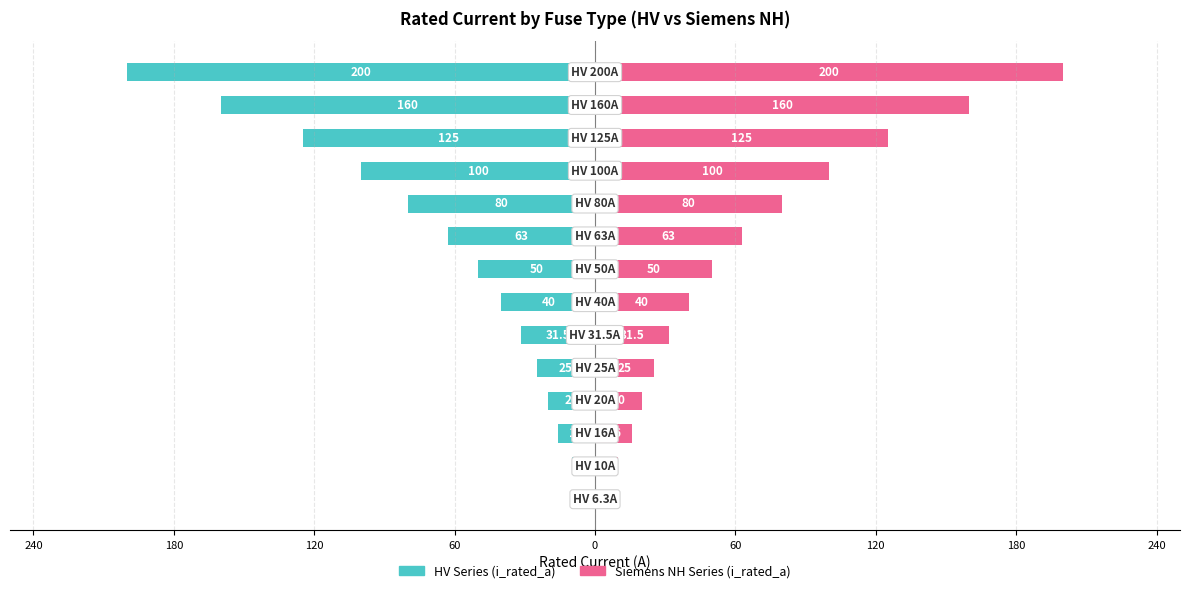

Which has a higher value, 120 or 60?

60